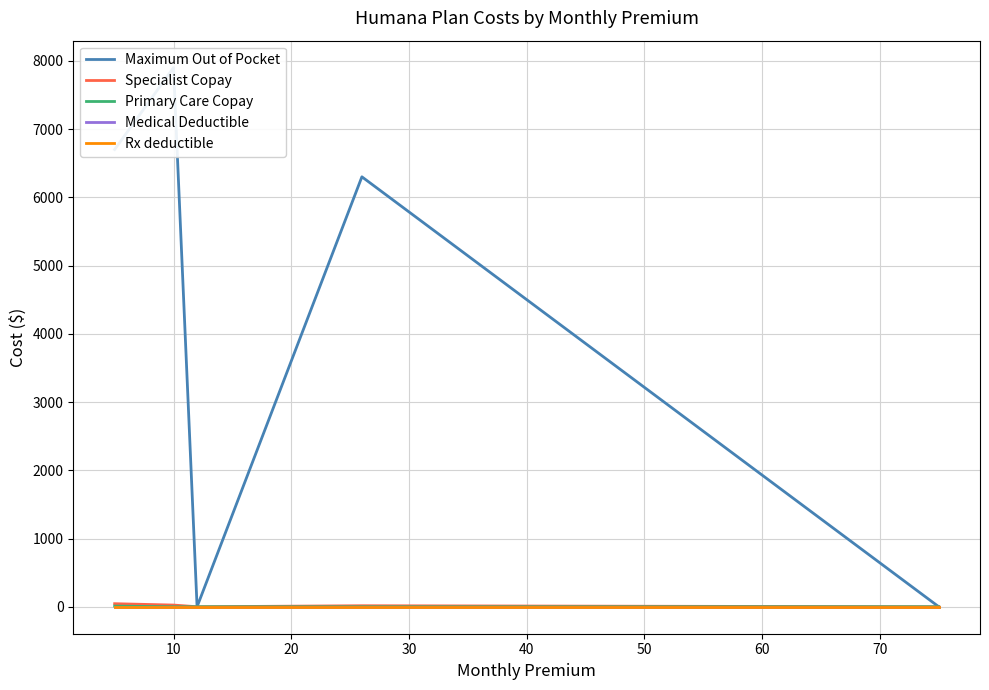

Reading left to right, what are all the values shown in this chart?

Maximum Out of Pocket: 6700	7900	0	6300	0
Specialist Copay: 45	25	0	15	0
Primary Care Copay: 10	0	0	0	0
Medical Deductible: 0	0	0	0	0
Rx deductible: 0	0	0	0	0